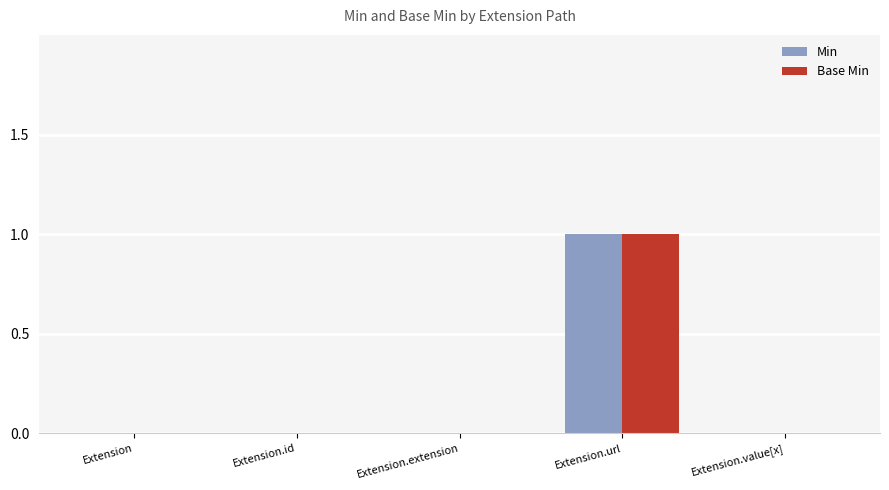

Reading right to left, list all the values displayed in this chart.

Min: 0	1	0	0	0
Base Min: 0	1	0	0	0